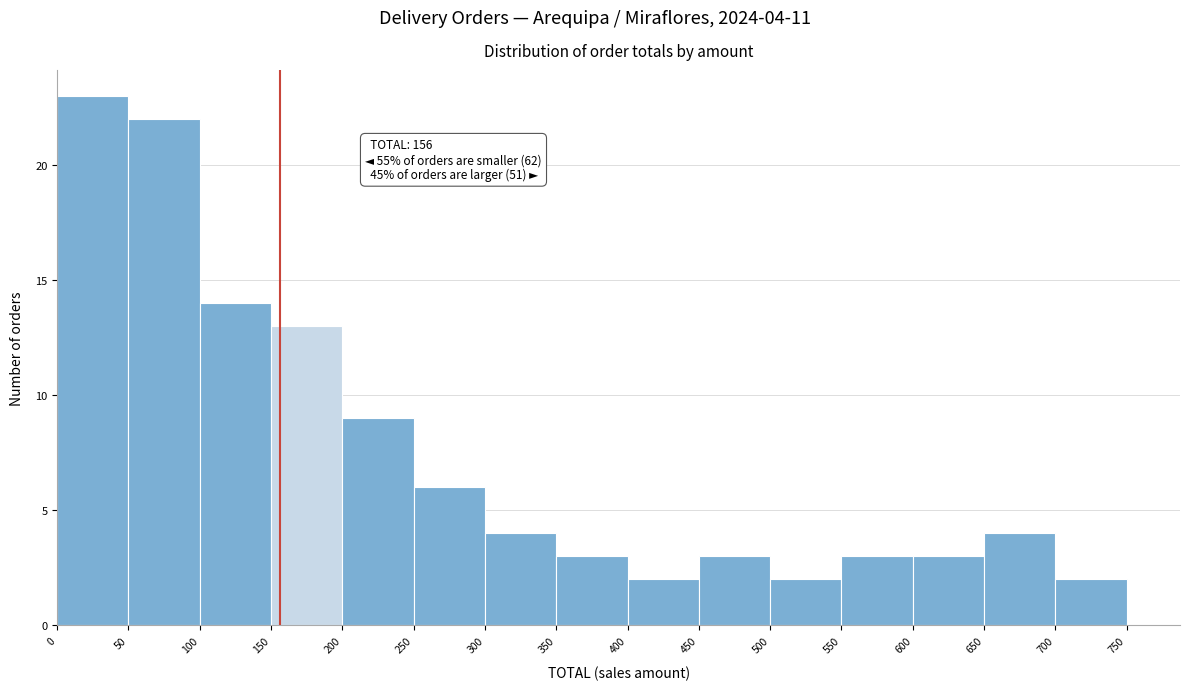

Over which range of the x-axis is the bar tallest?

0 to 50